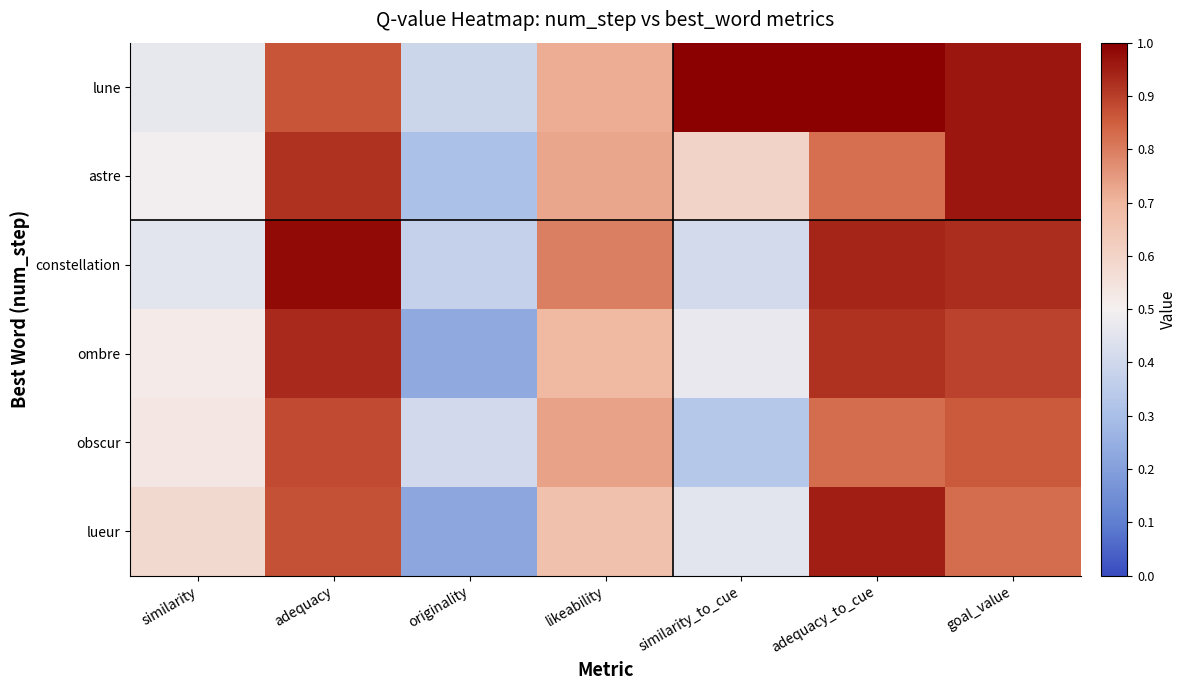

How many categories are shown in the chart?

7